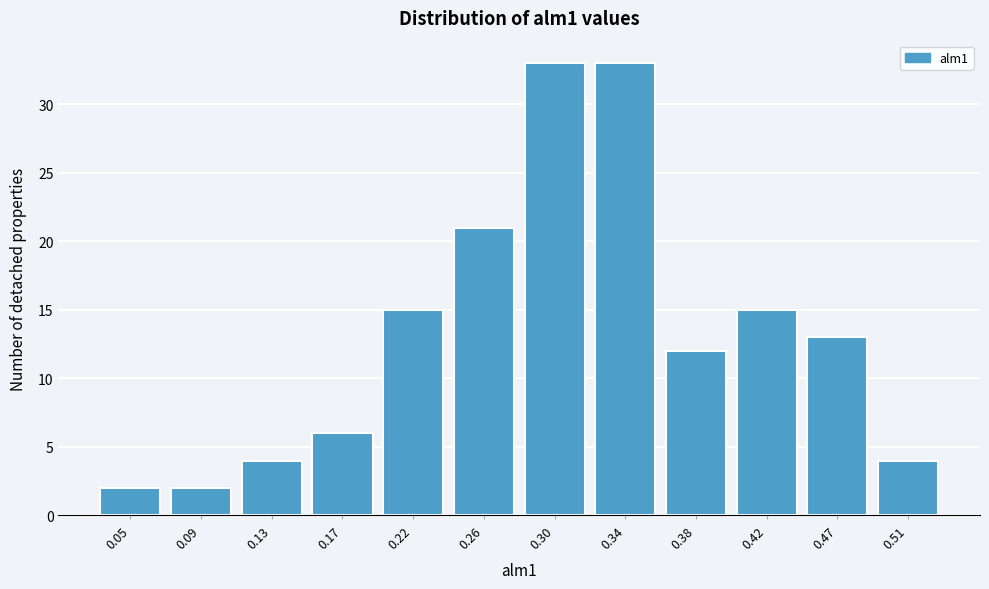

Reading right to left, transcribe all the data shown in this chart.

0.51=4	0.47=13	0.42=15	0.38=12	0.34=33	0.30=33	0.26=21	0.22=15	0.17=6	0.13=4	0.09=2	0.05=2